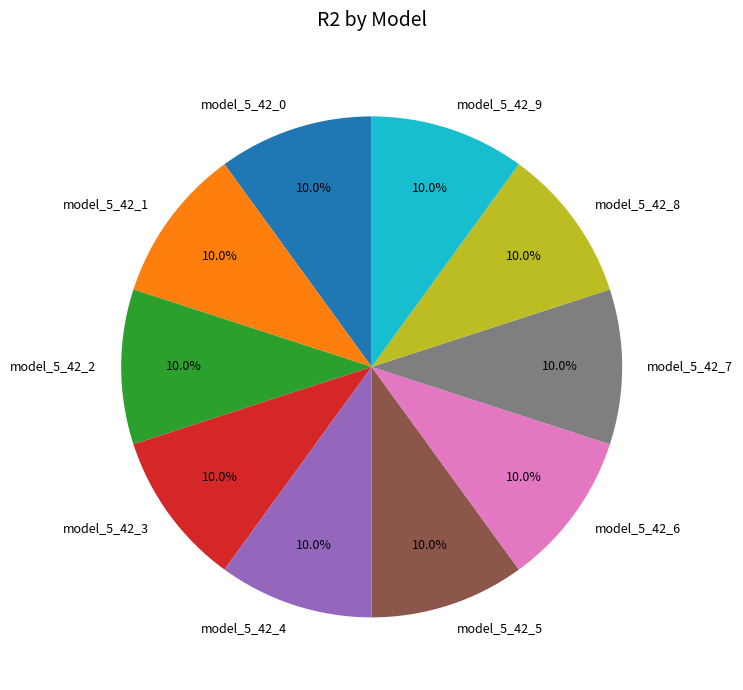

Does model_5_42_5 account for over 50% of the chart?

No